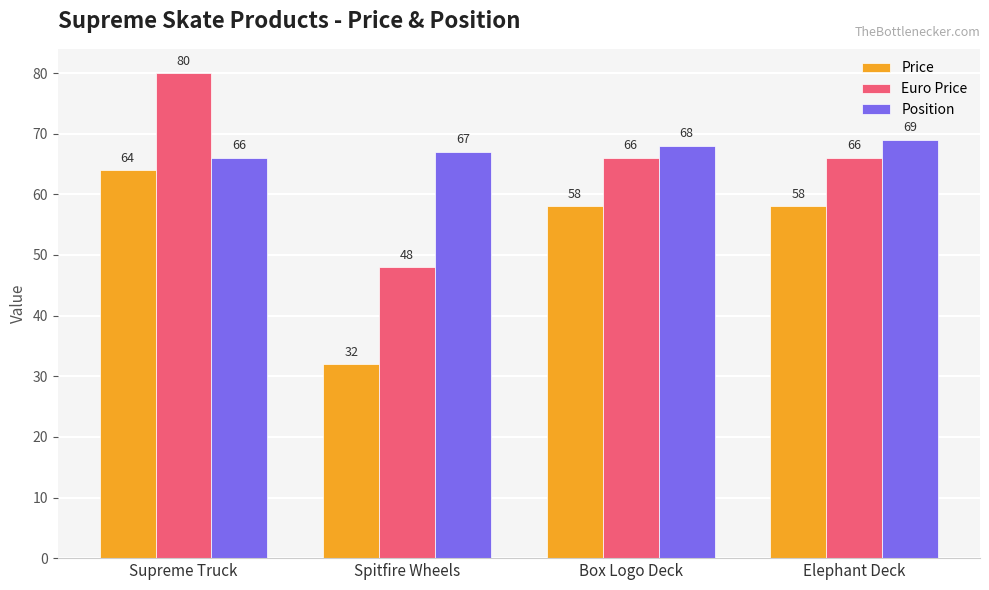

How many values in the Price series are below 58?

1